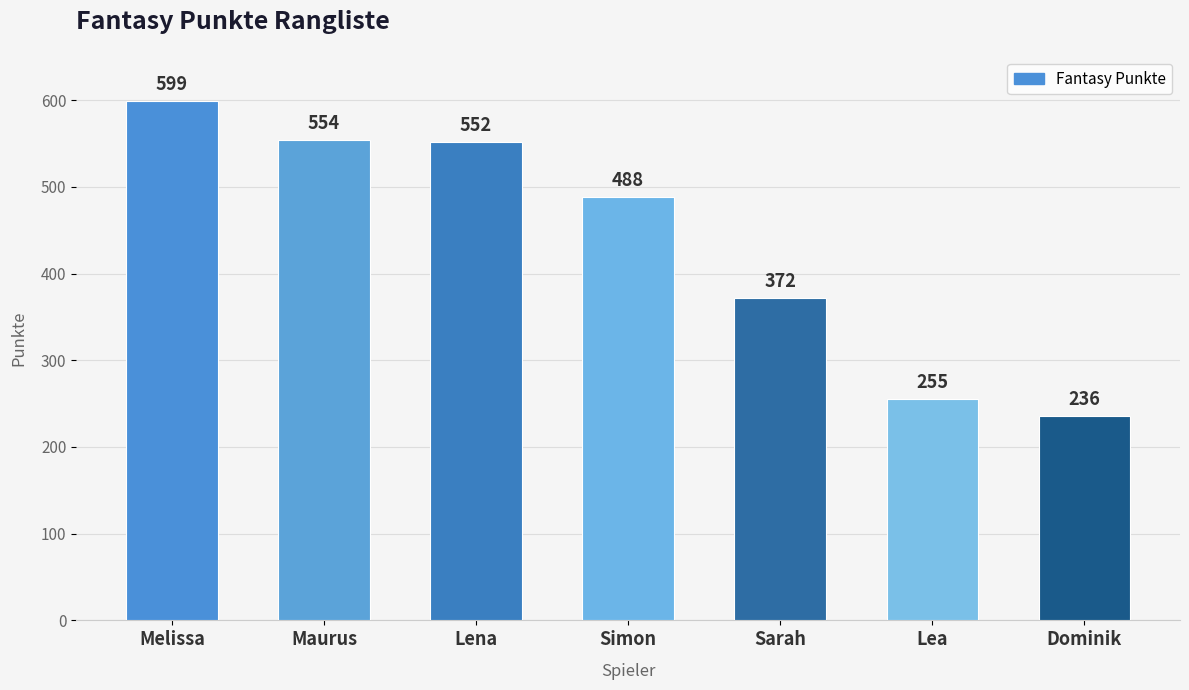

Which label corresponds to the largest value in the chart?

Melissa